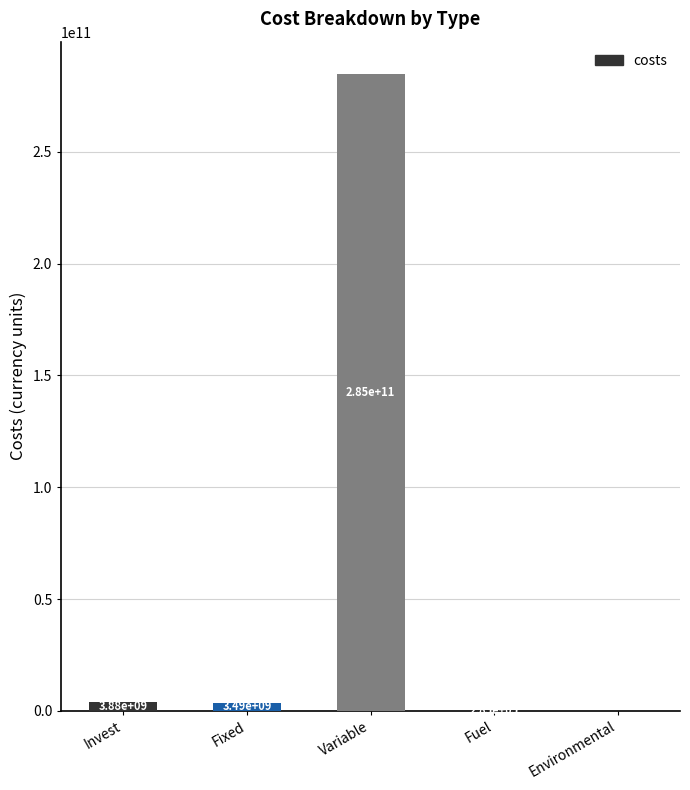

The chart shows a value of 430915655626.6 at Variable. True or false?

False